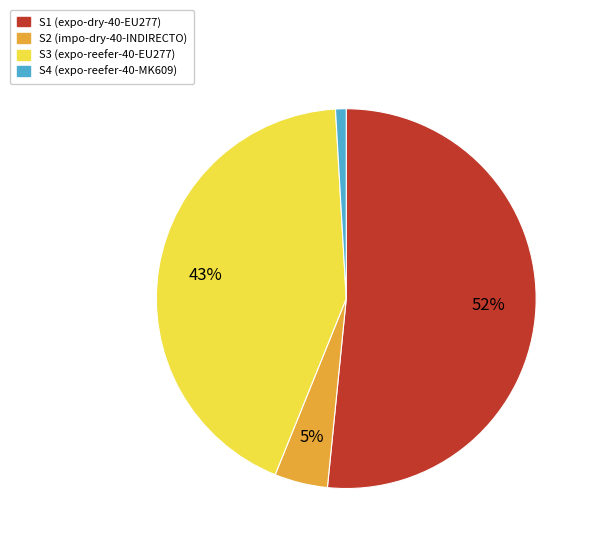

To the nearest percent, what is the average slice percentage?

25%